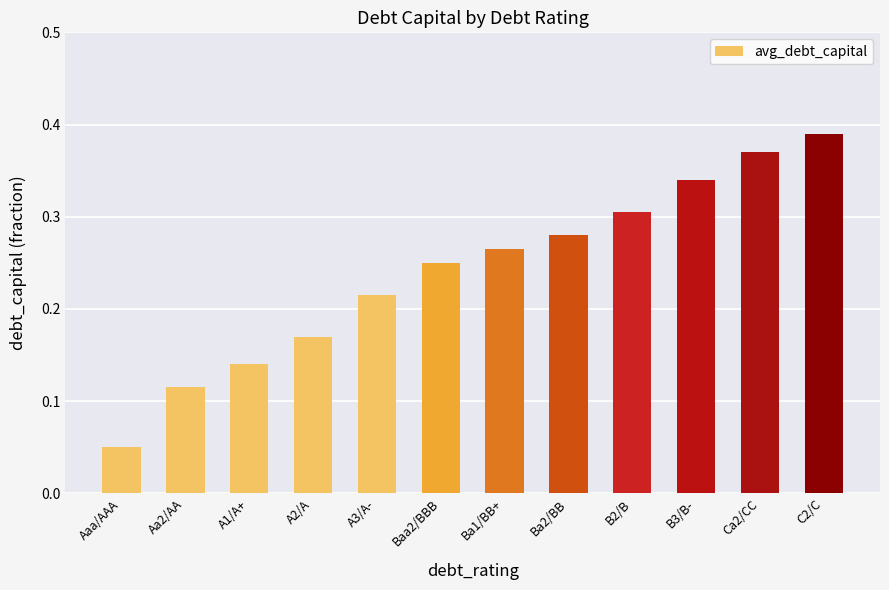

The value at B3/B- is 0.2. True or false?

False